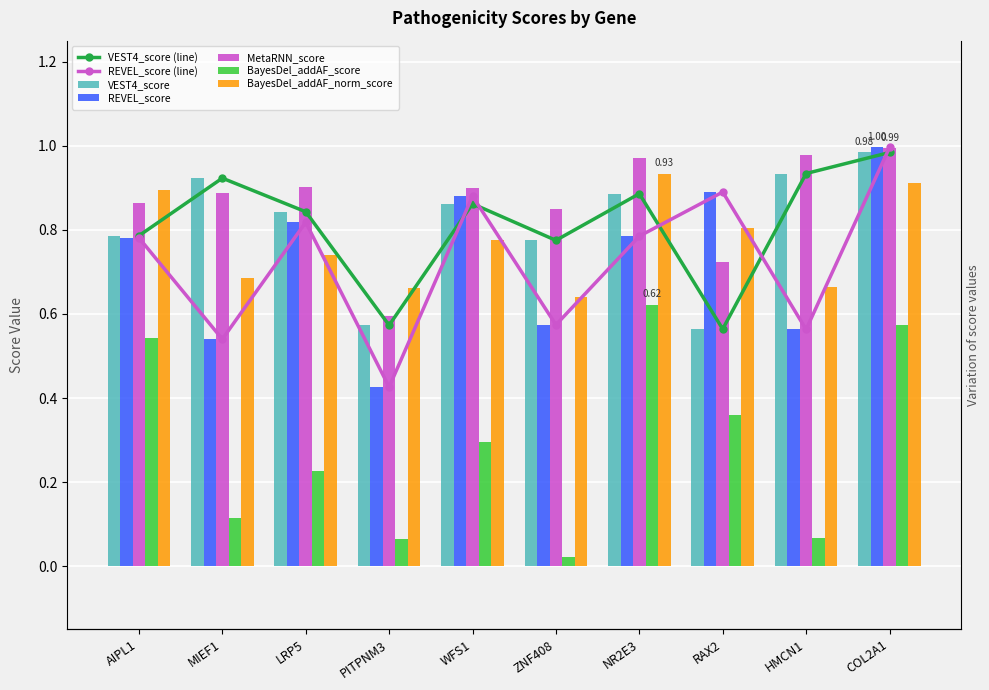

Reading left to right, transcribe all the data shown in this chart.

VEST4_score: AIPL1=0.8	MIEF1=0.9	LRP5=0.8	PITPNM3=0.6	WFS1=0.9	ZNF408=0.8	NR2E3=0.9	RAX2=0.6	HMCN1=0.9	COL2A1=1.0
REVEL_score: AIPL1=0.8	MIEF1=0.5	LRP5=0.8	PITPNM3=0.4	WFS1=0.9	ZNF408=0.6	NR2E3=0.8	RAX2=0.9	HMCN1=0.6	COL2A1=1.0
MetaRNN_score: AIPL1=0.9	MIEF1=0.9	LRP5=0.9	PITPNM3=0.6	WFS1=0.9	ZNF408=0.8	NR2E3=1.0	RAX2=0.7	HMCN1=1.0	COL2A1=1.0
BayesDel_addAF_score: AIPL1=0.5	MIEF1=0.1	LRP5=0.2	PITPNM3=0.1	WFS1=0.3	ZNF408=0.0	NR2E3=0.6	RAX2=0.4	HMCN1=0.1	COL2A1=0.6
BayesDel_addAF_norm_score: AIPL1=0.9	MIEF1=0.7	LRP5=0.7	PITPNM3=0.7	WFS1=0.8	ZNF408=0.6	NR2E3=0.9	RAX2=0.8	HMCN1=0.7	COL2A1=0.9